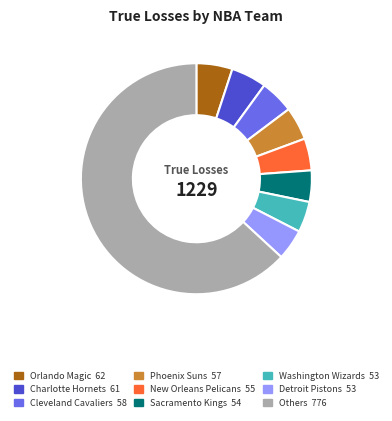

True or false: Sacramento Kings 54 accounts for 15% of the total.

False